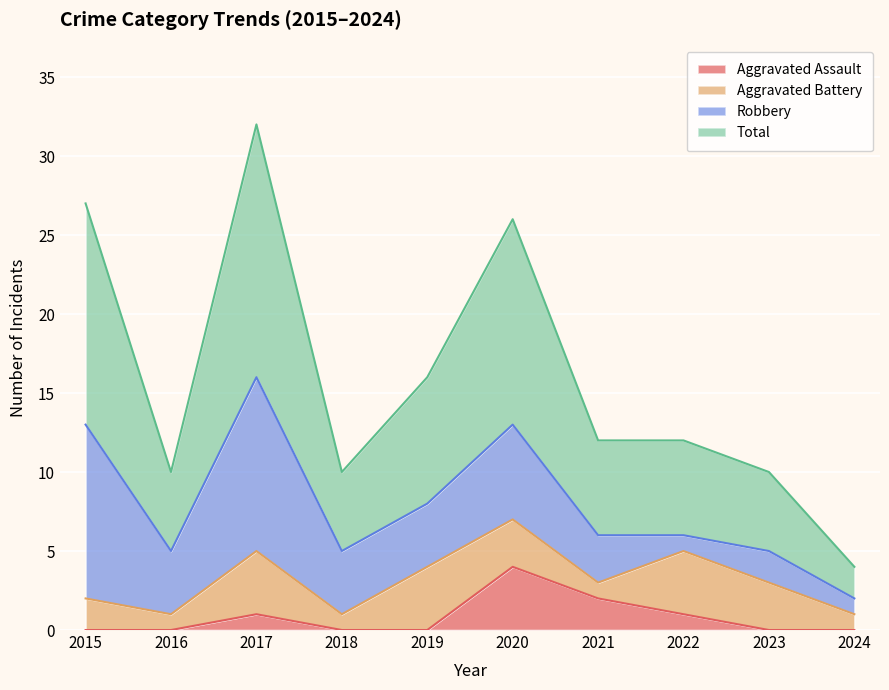

Which series has the largest total across all categories?

Total